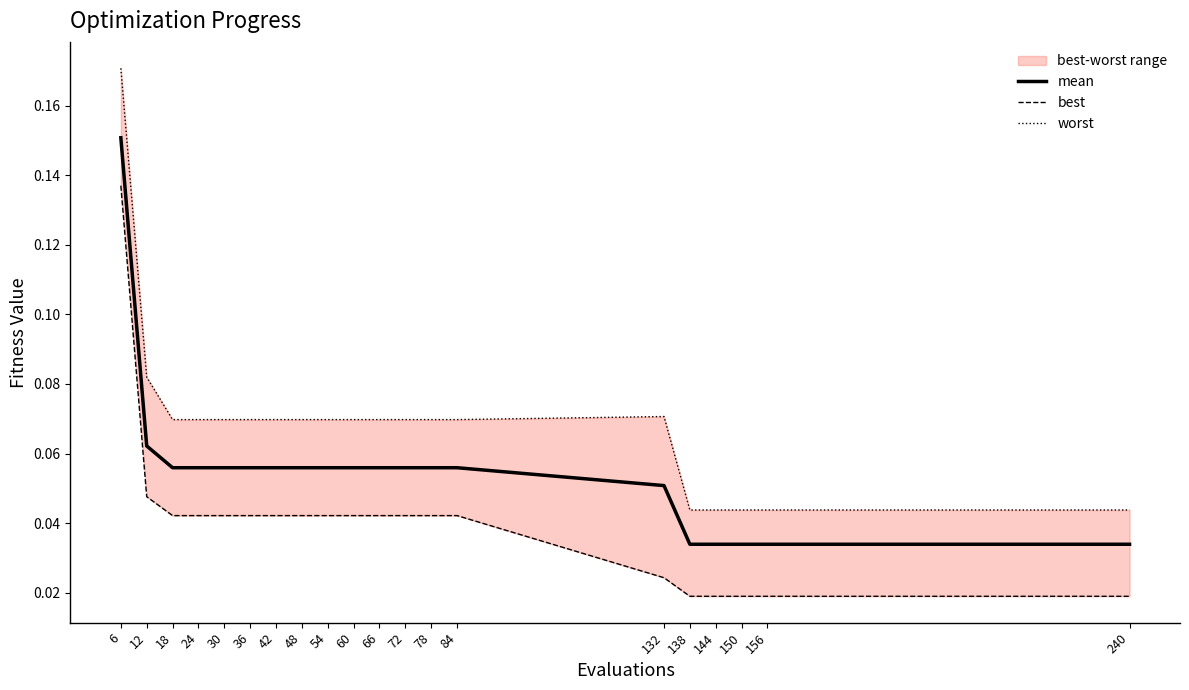

Rank the series at 36 from lowest to highest value.

best, mean, worst